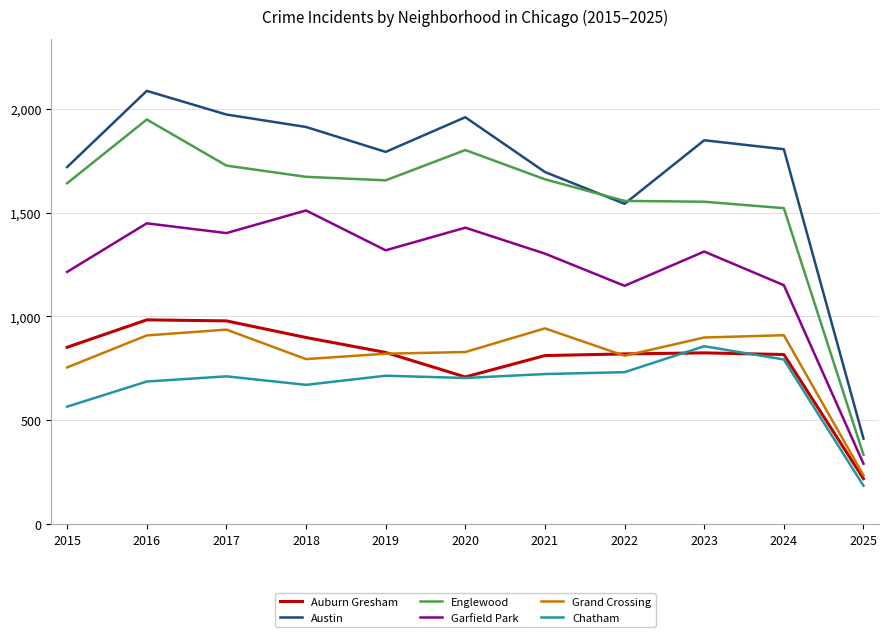

What is the total value across all series at 2022?

6605